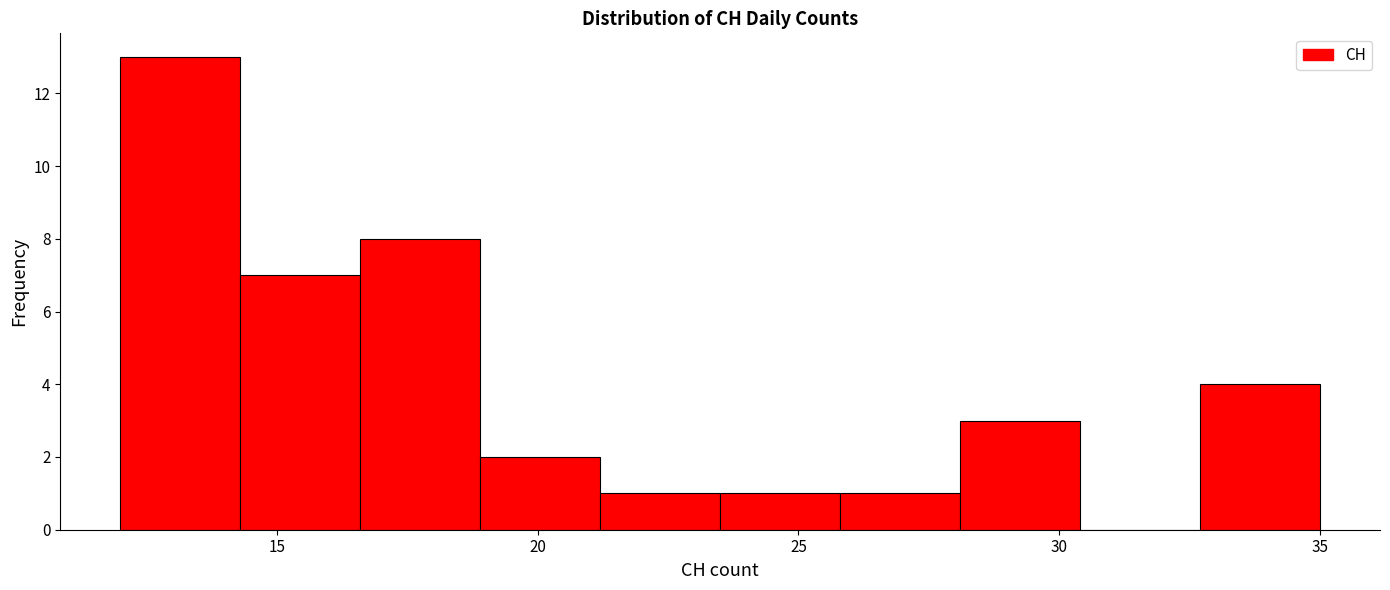

Reading left to right, transcribe this chart: for each bar, give the range it covers on the x-axis and its height. Neither the bar edges nor the heights are printed on the chart, so give them approximately, as read against the axes.

12.0 to 14.3: 13
14.3 to 16.6: 7
16.6 to 18.9: 8
18.9 to 21.2: 2
21.2 to 23.5: 1
23.5 to 25.8: 1
25.8 to 28.1: 1
28.1 to 30.4: 3
30.4 to 32.7: 0
32.7 to 35.0: 4